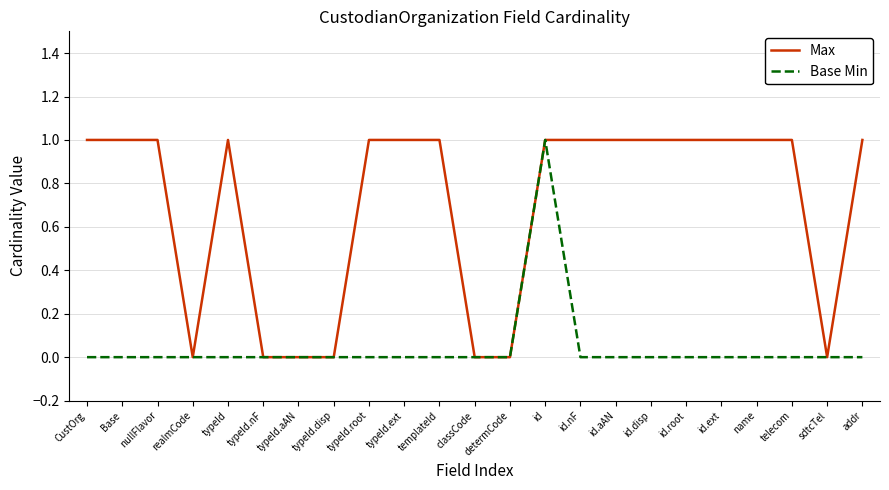

Count the number of data series in this chart.

2